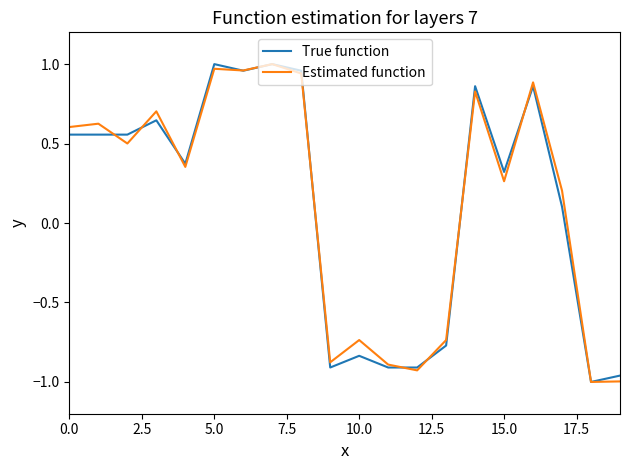

The value of Estimated function at 5.0 is 1.6. True or false?

False